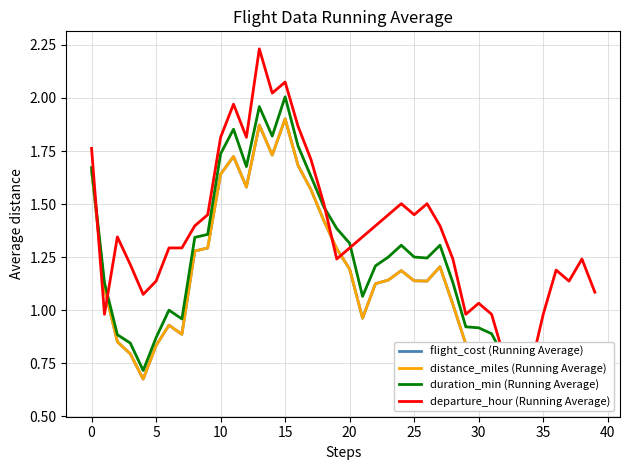

What is the difference between the second highest and second lowest values in the distance_miles (Running Average) series?

1.3